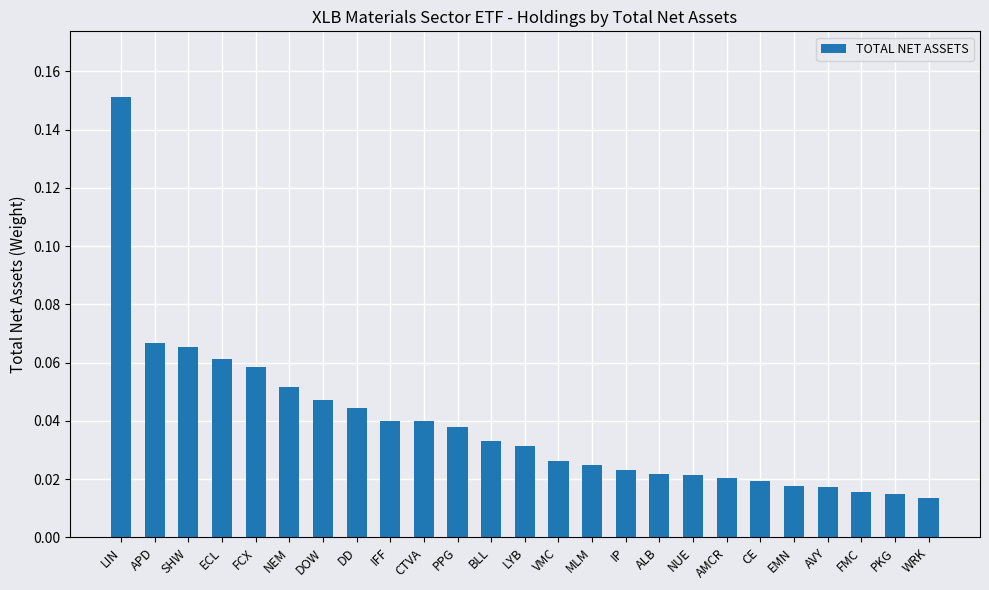

What is the label of the 18th bar from the right?

DD